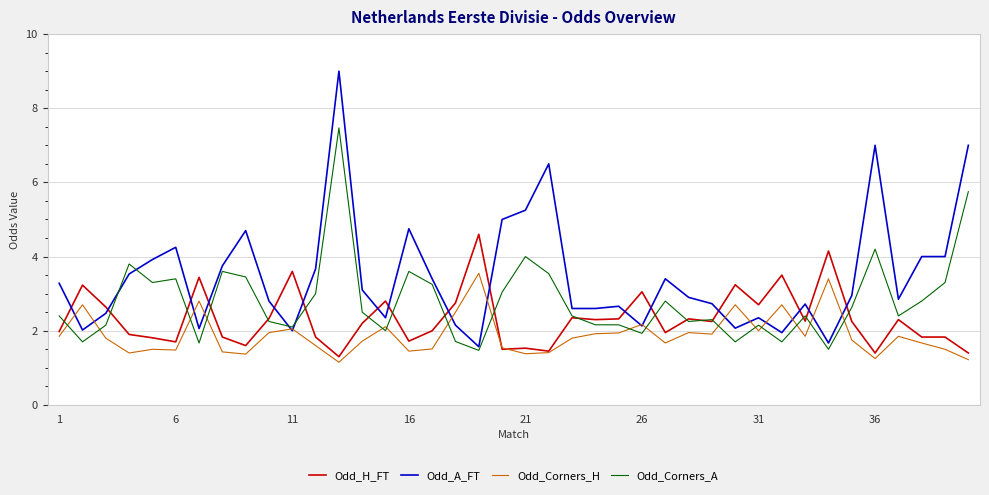

Which series has the largest range (max minus min)?

Odd_A_FT